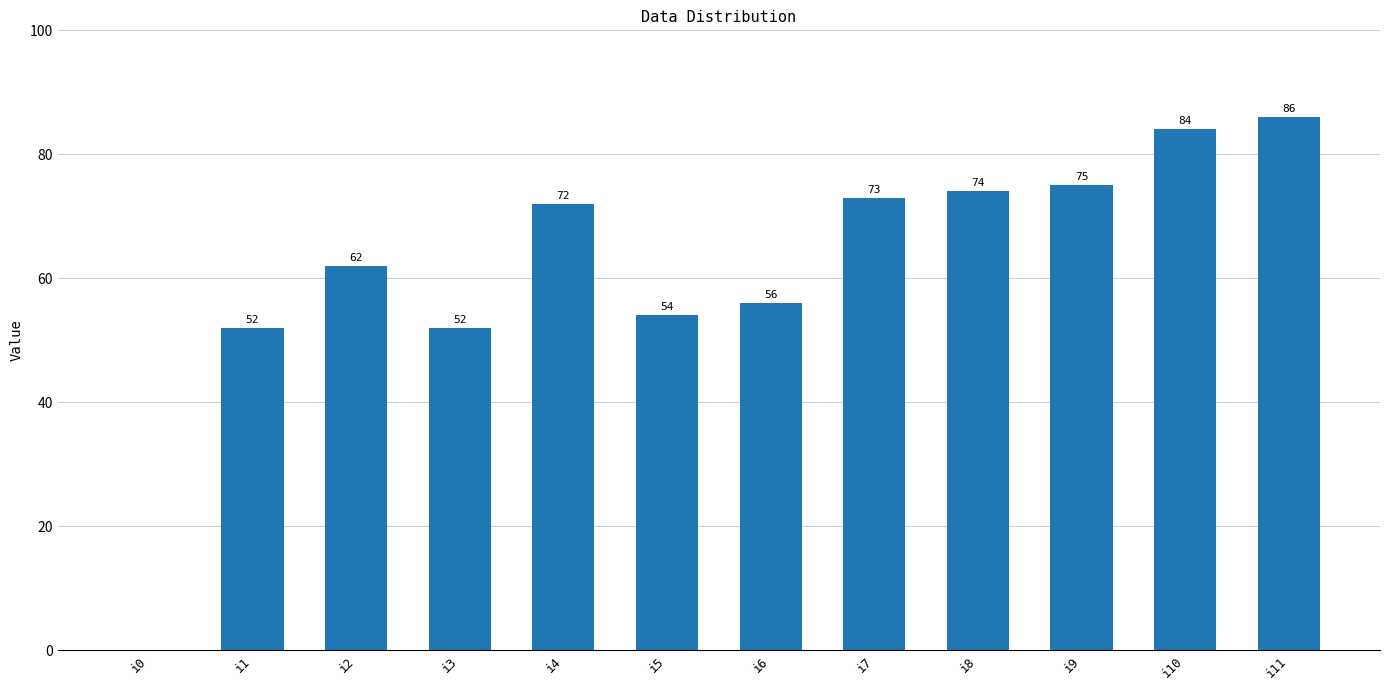

Reading left to right, what are all the values shown in this chart?

0	52	62	52	72	54	56	73	74	75	84	86